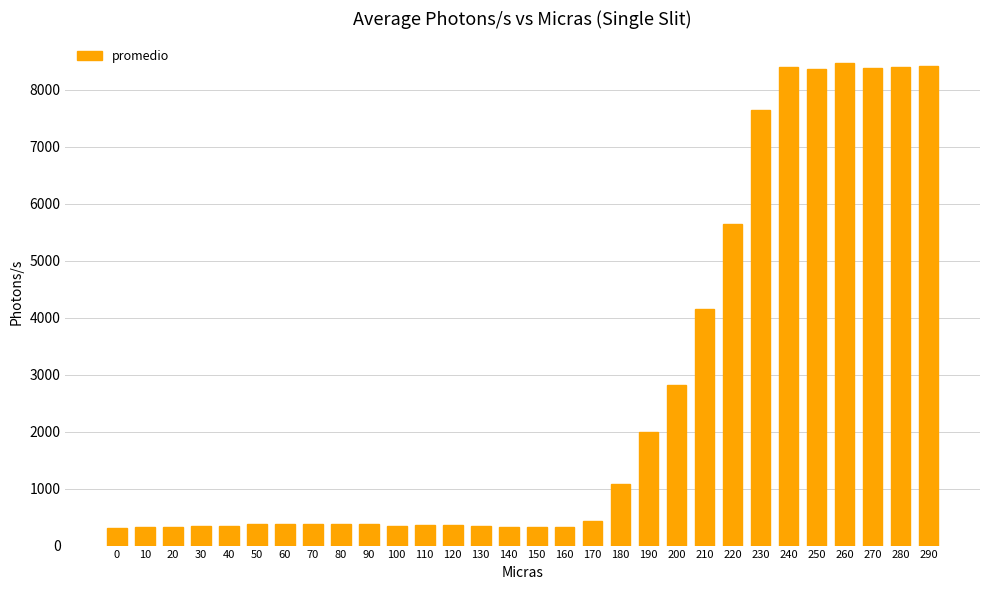

Is it true that the value at 260 is 8475.0?

True